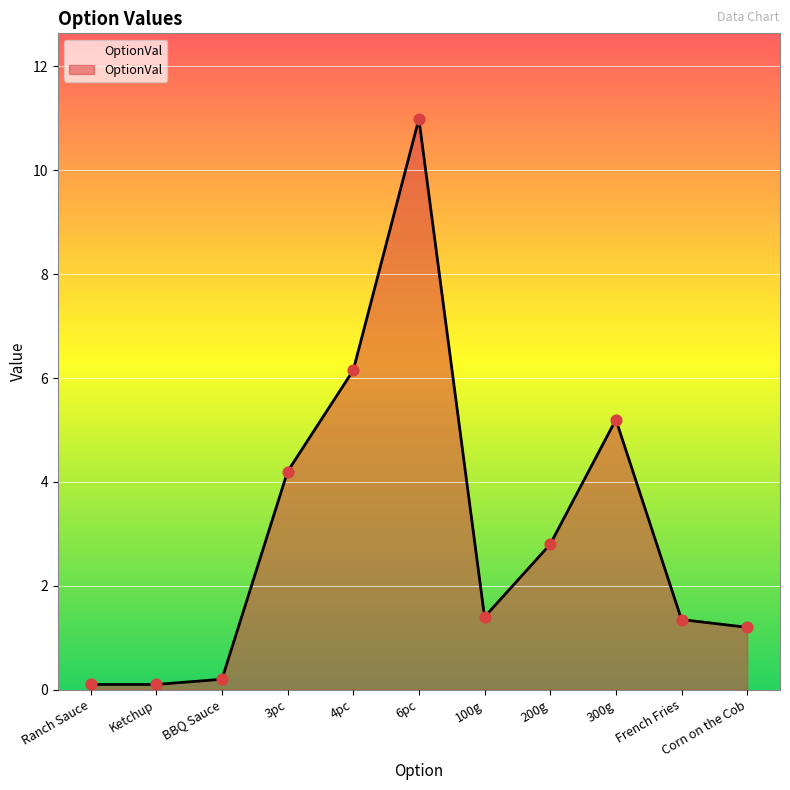

What is the change in value from 3pc to 100g?

-2.8